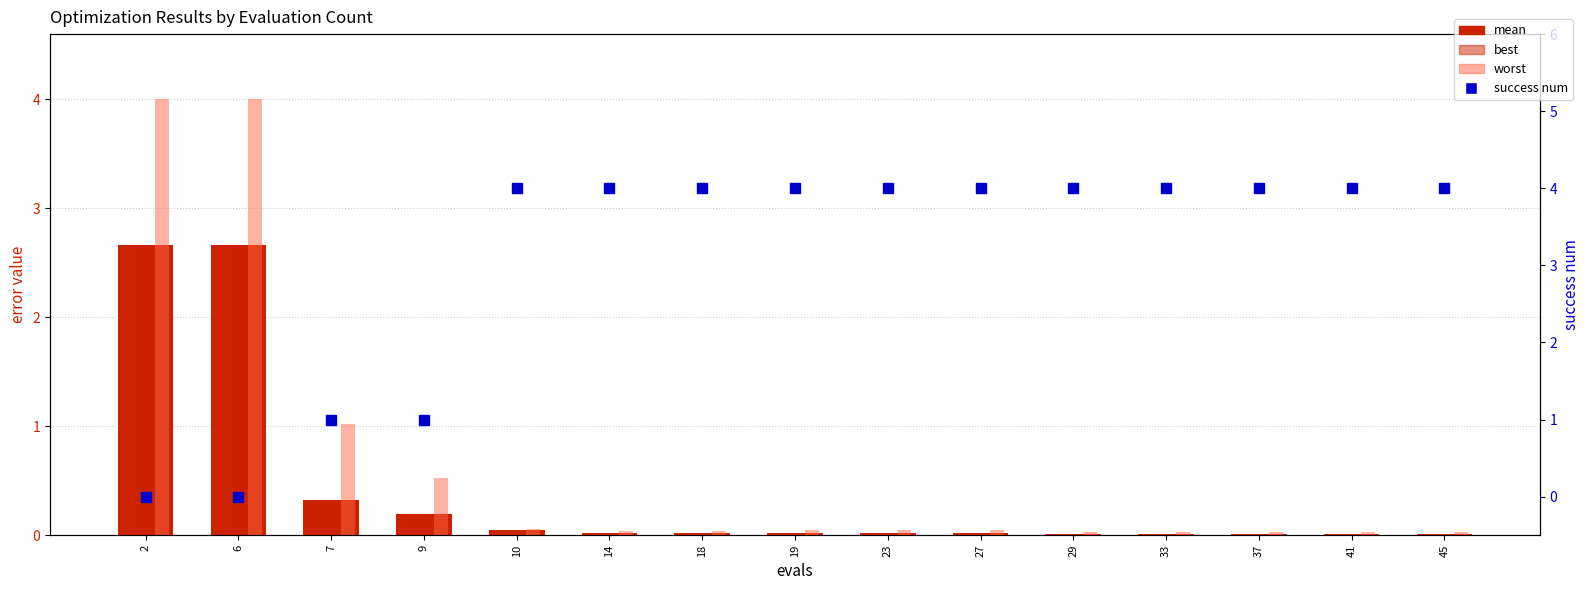

List the series in order of their peak value, lowest first.

best, mean, worst, success num